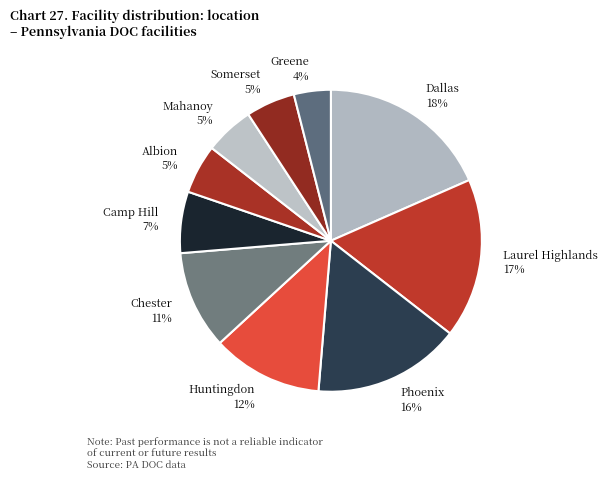

Which has a higher value, Laurel Highlands 17% or Dallas 18%?

Dallas 18%